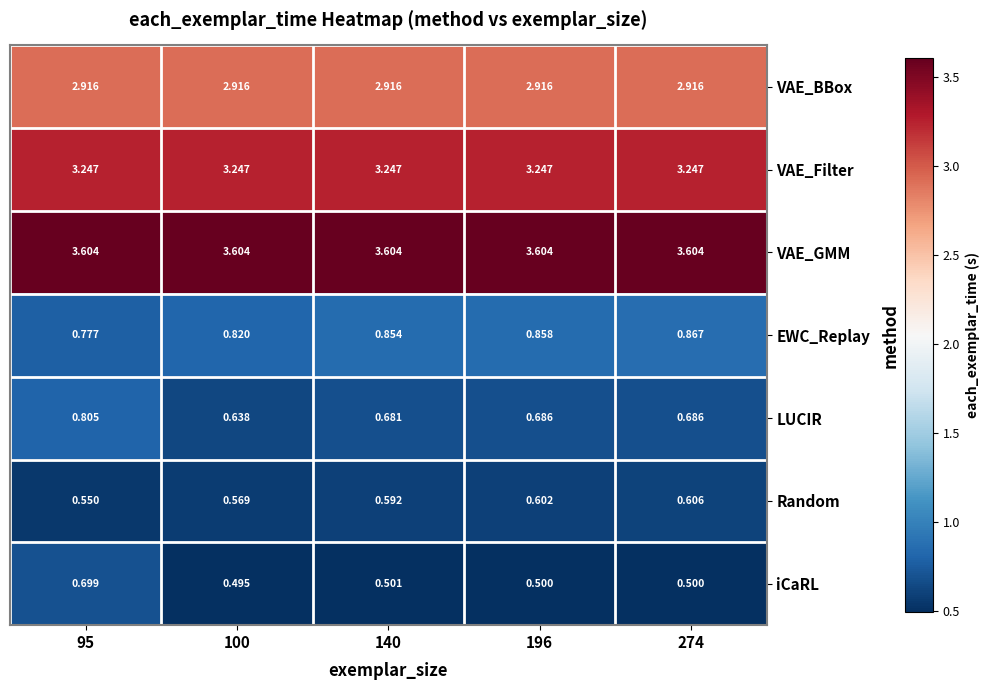

Which series changed the most between 100 and 274?

LUCIR